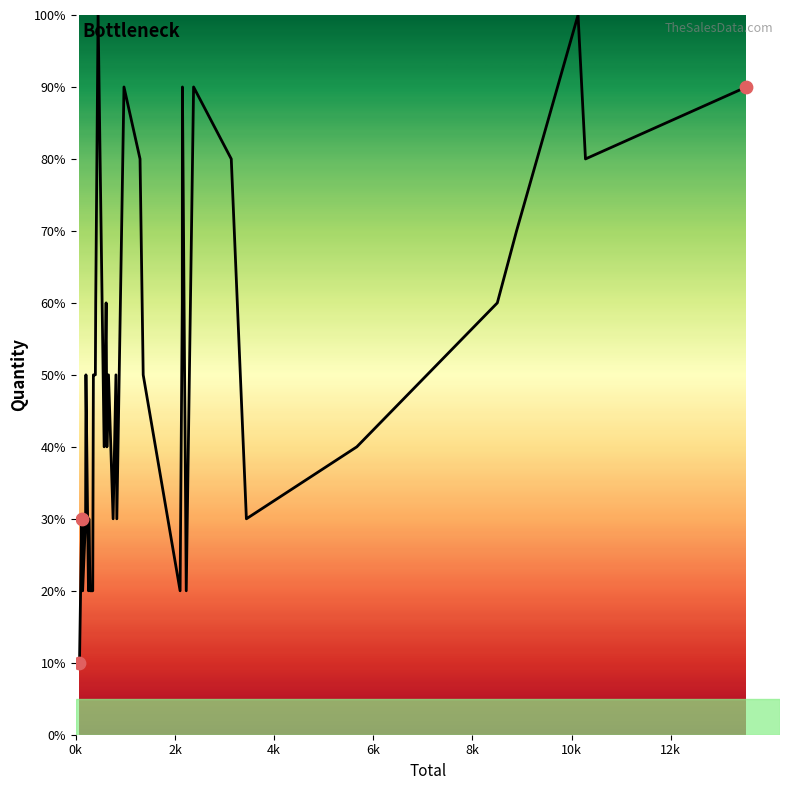

What is the difference between the maximum and minimum values?

90